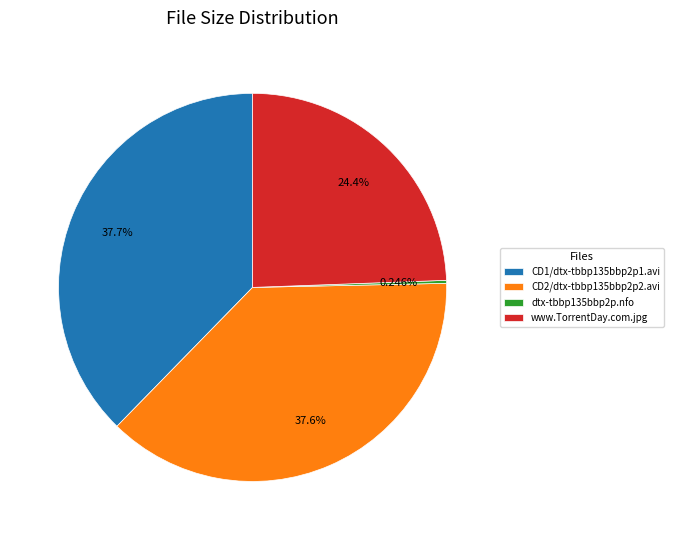

To the nearest percent, what percentage of the pie is CD2/dtx-tbbp135bbp2p2.avi?

38%